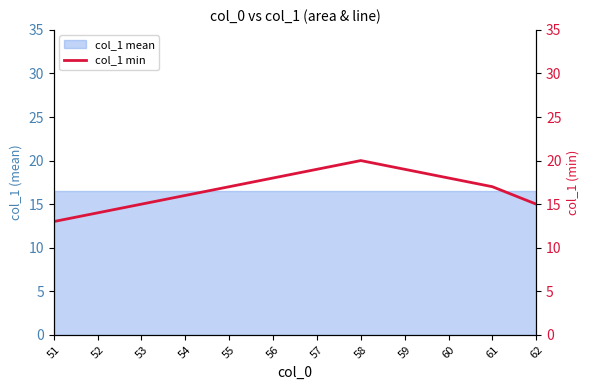

At which label does the data first exceed 17?

56